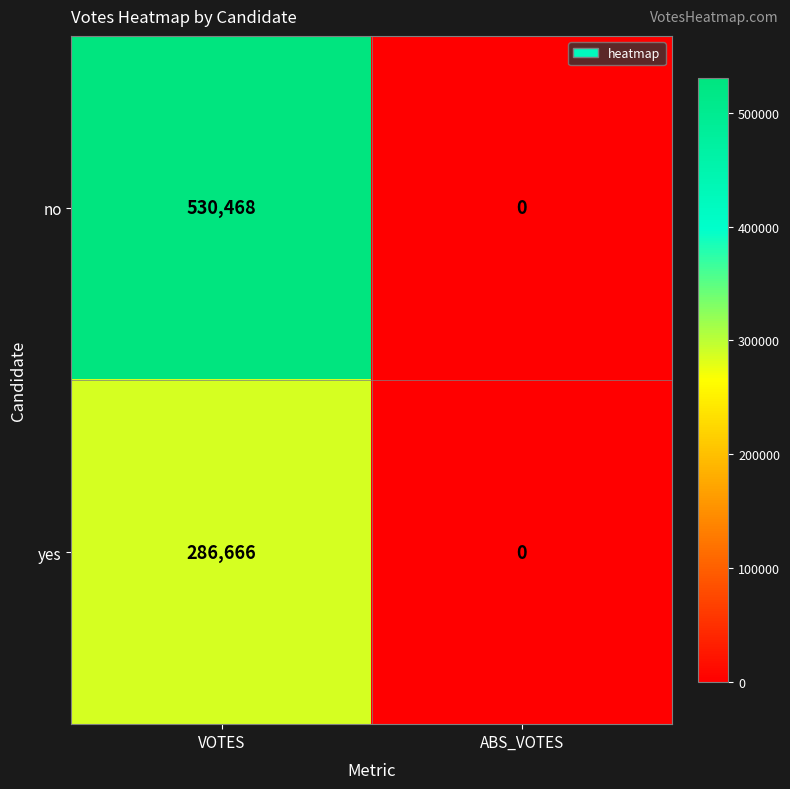

At which category is the sum across all series the highest?

VOTES